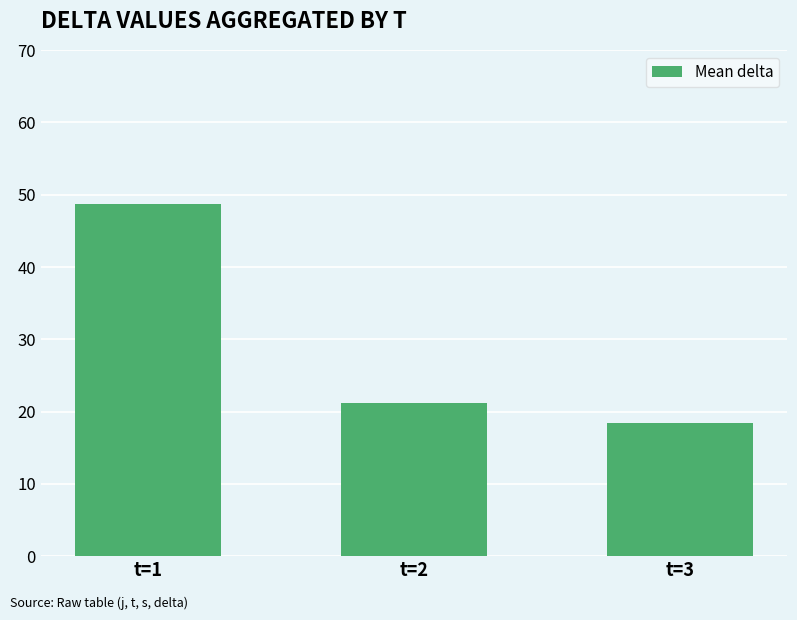

Does the chart contain stacked bars?

No